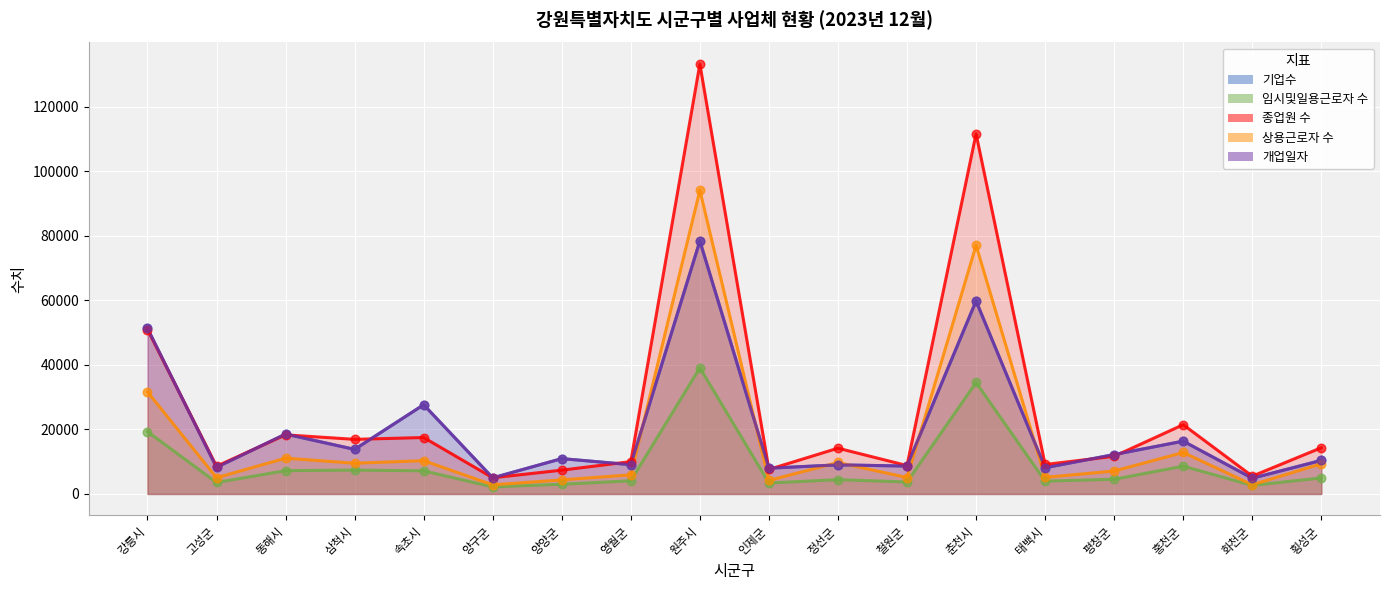

Which series contains the highest Y value?

종업원 수